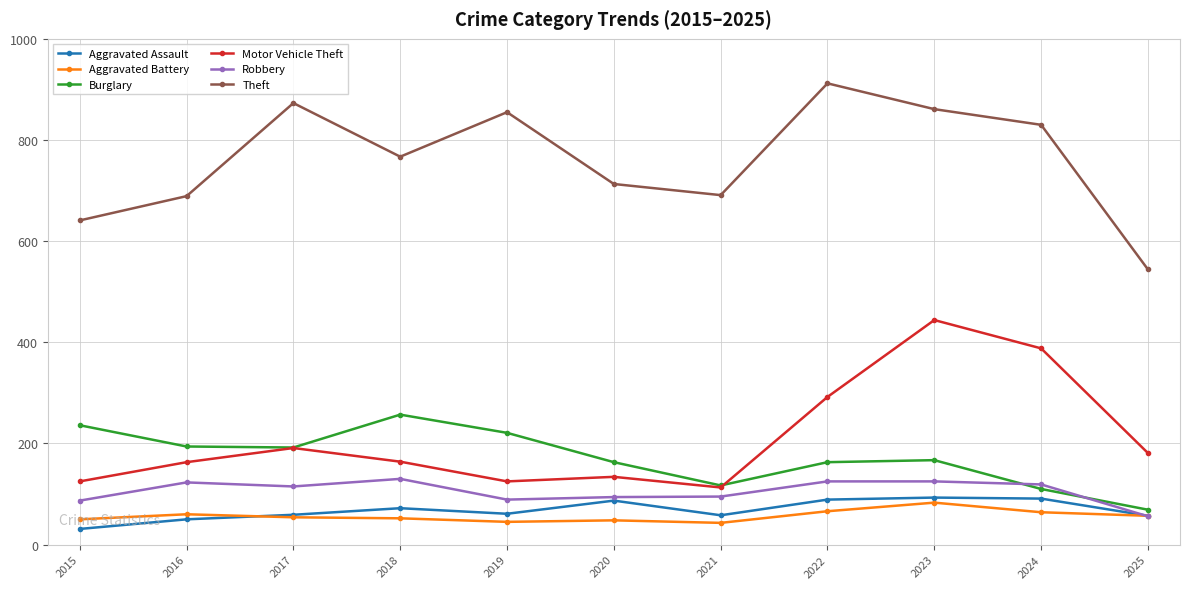

At how many categories does at least one series exceed 747?

6